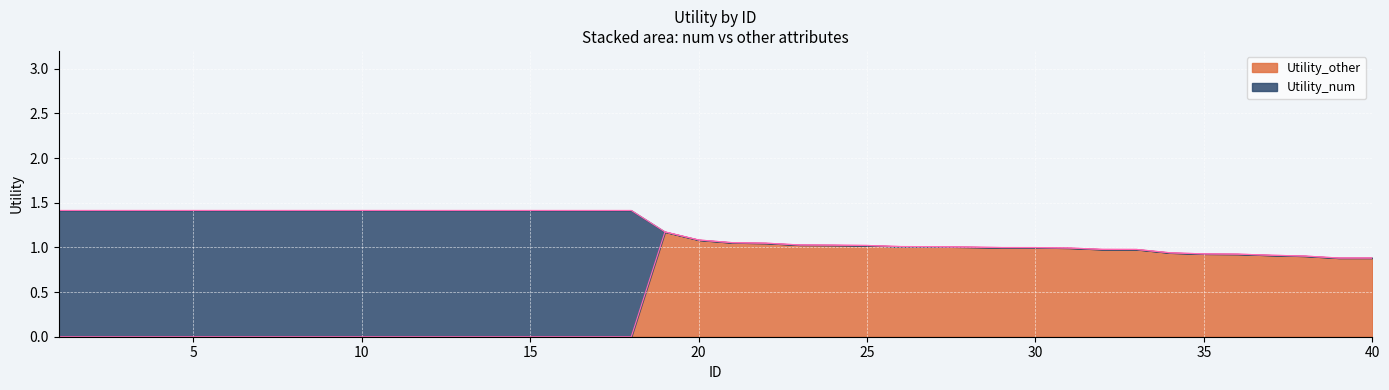

True or false: the data shows 0.9 at 36.

True